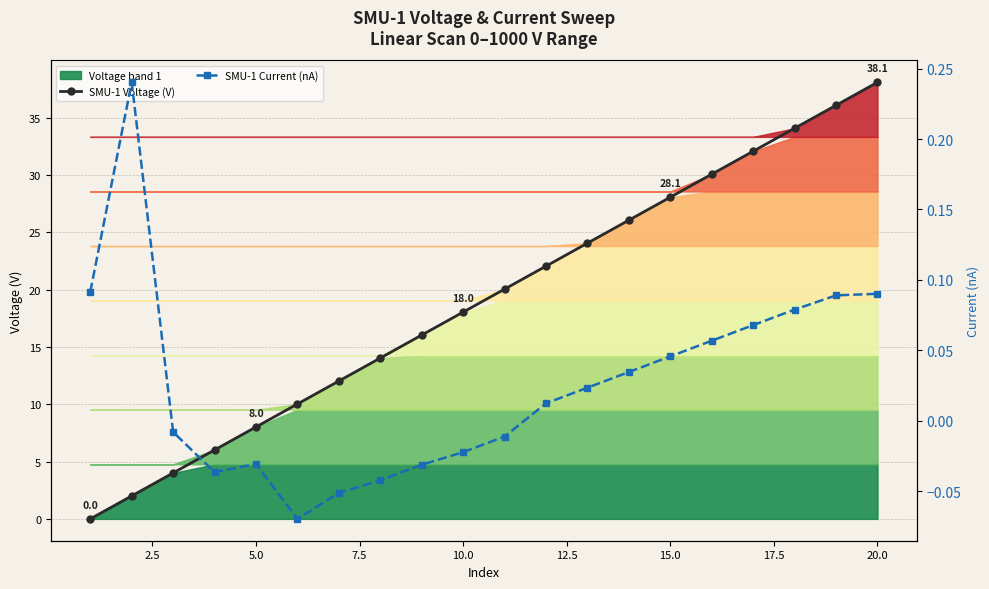

The value of SMU-1 Voltage (V) at 10.0 is 18.0. True or false?

True